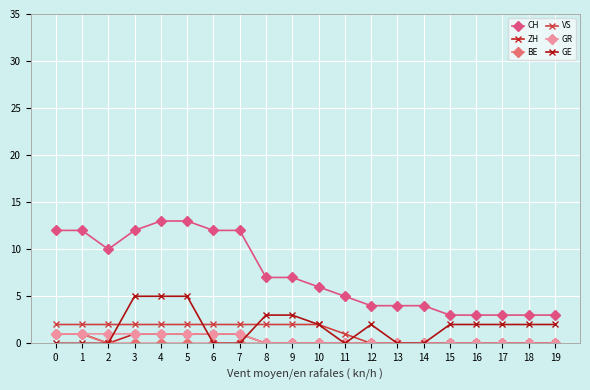

Which series has the largest total across all categories?

CH